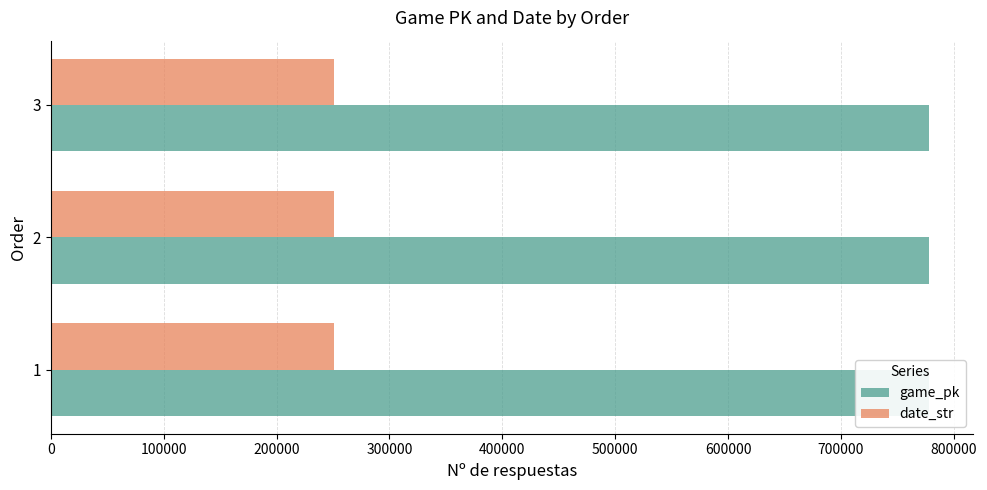

Which has a higher value, 3 or 1?

3